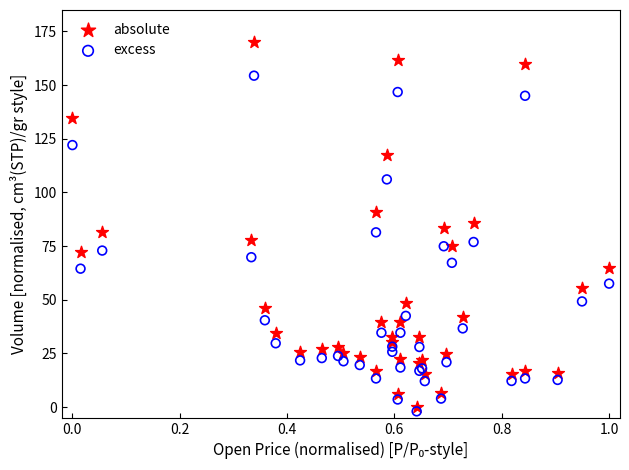

Which series reaches the maximum Y coordinate?

absolute